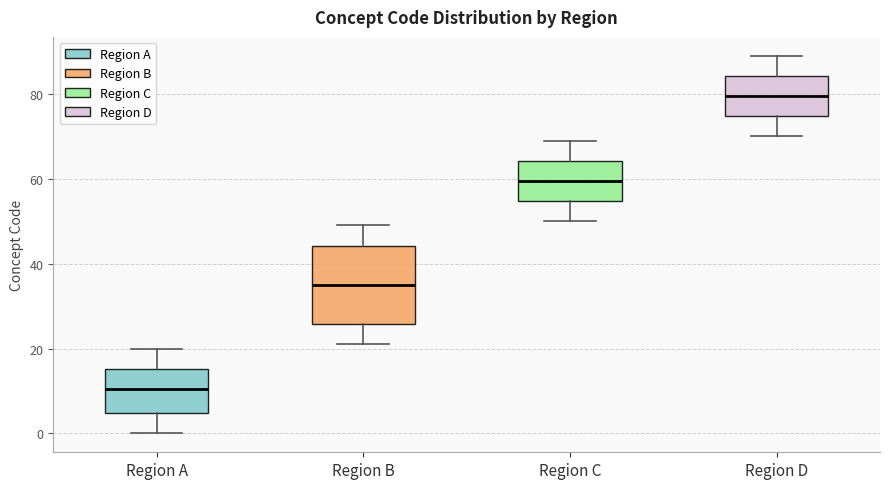

Which box's median line is the lowest?

Region A